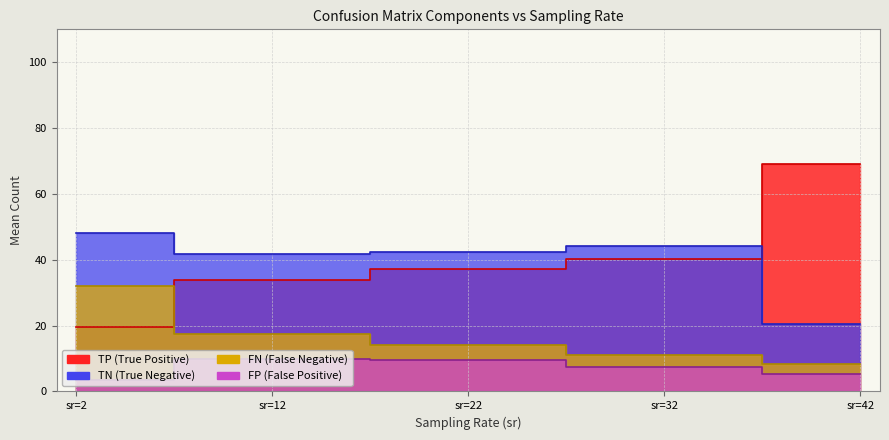

Which series ends up on top after the final intersection of TP and FP?

TP